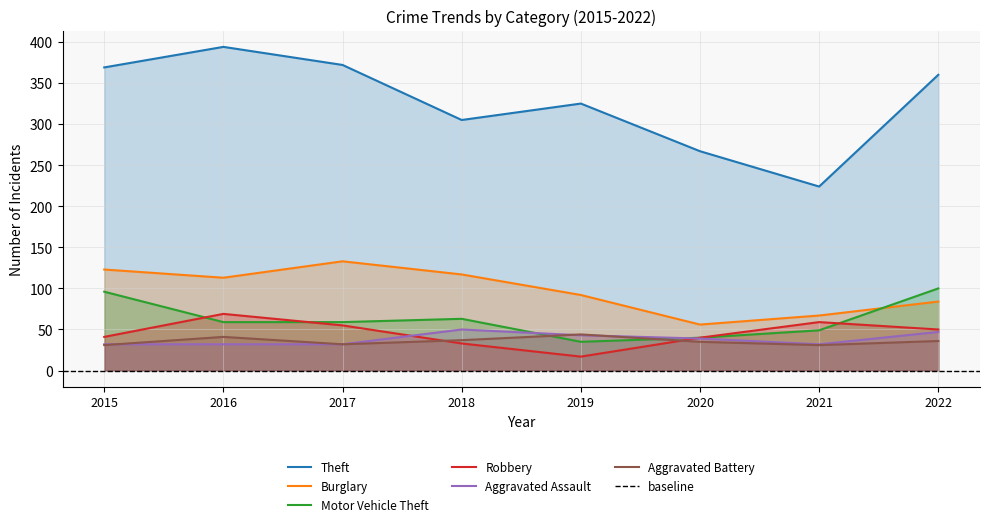

Does the chart have visible grid lines?

Yes